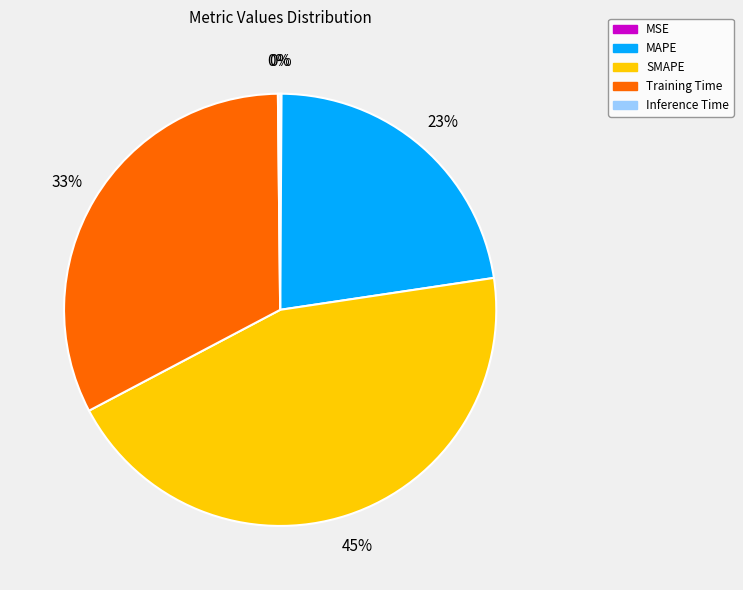

What is the largest slice in the pie chart?

SMAPE